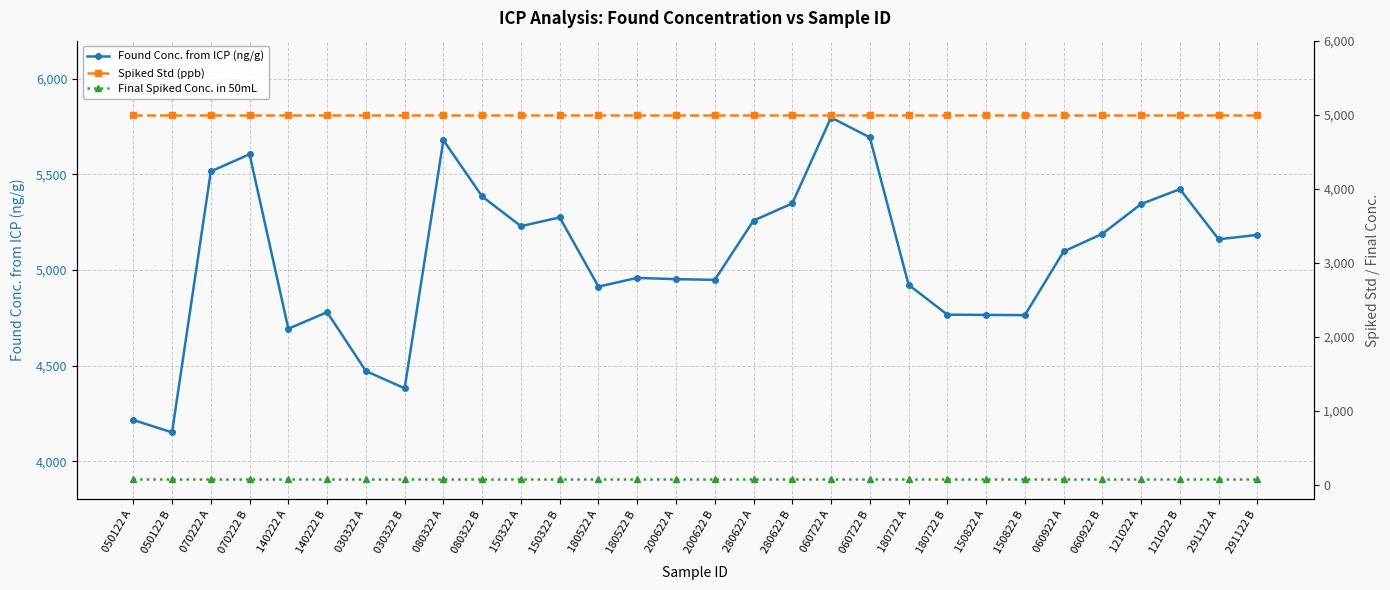

Which category has the lowest value across all series?

050122 A